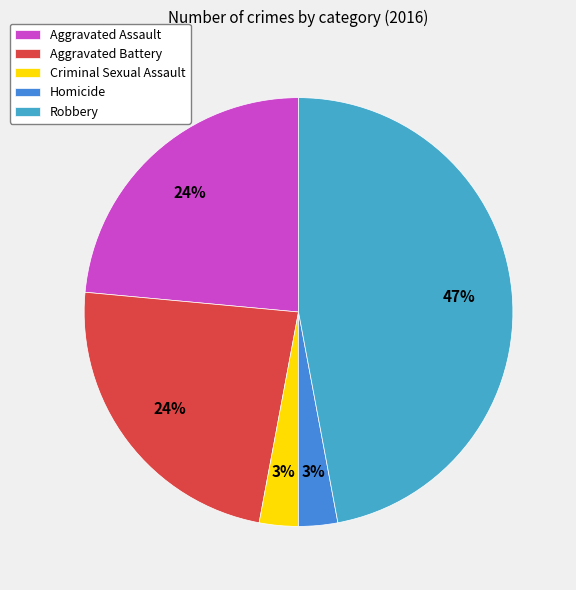

To the nearest percent, what is the combined percentage of Criminal Sexual Assault and Homicide?

6%